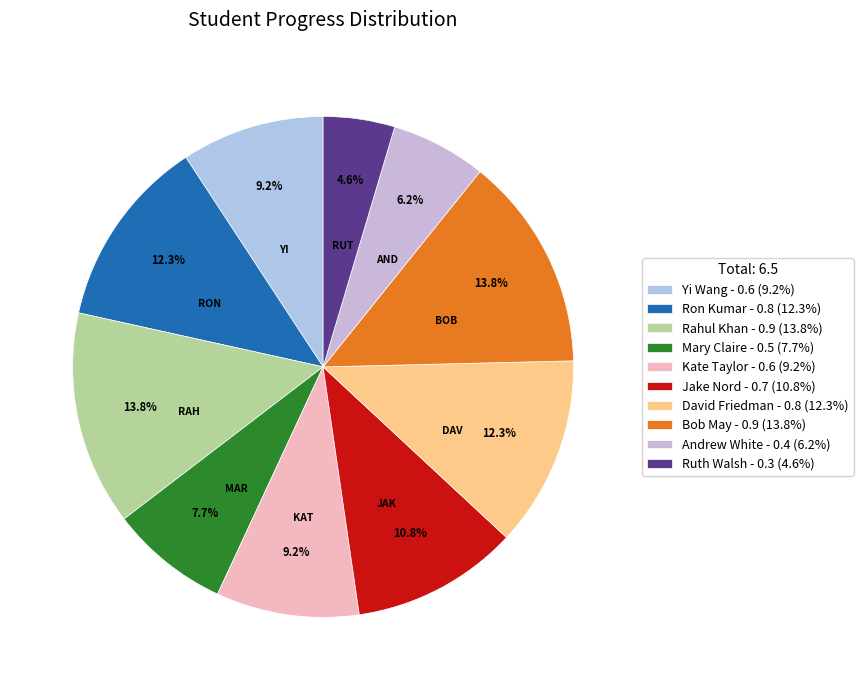

Combined, do Mary Claire and Andrew White account for over 50%?

No